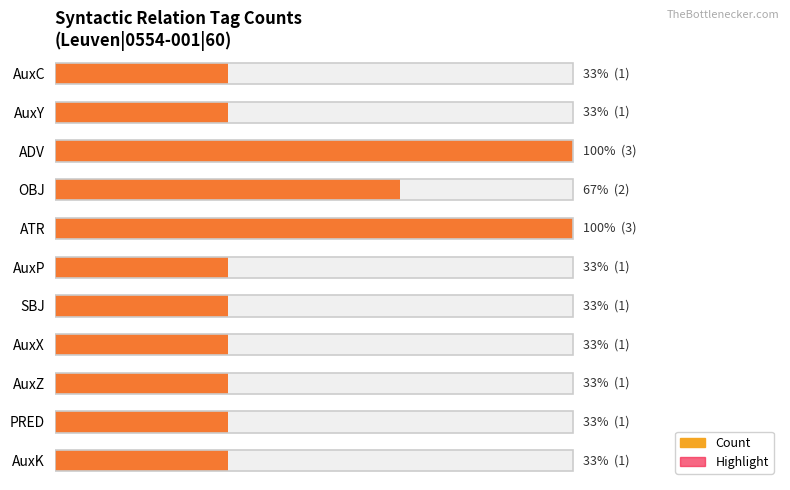

Which series changed the most between AuxY and PRED?

Count